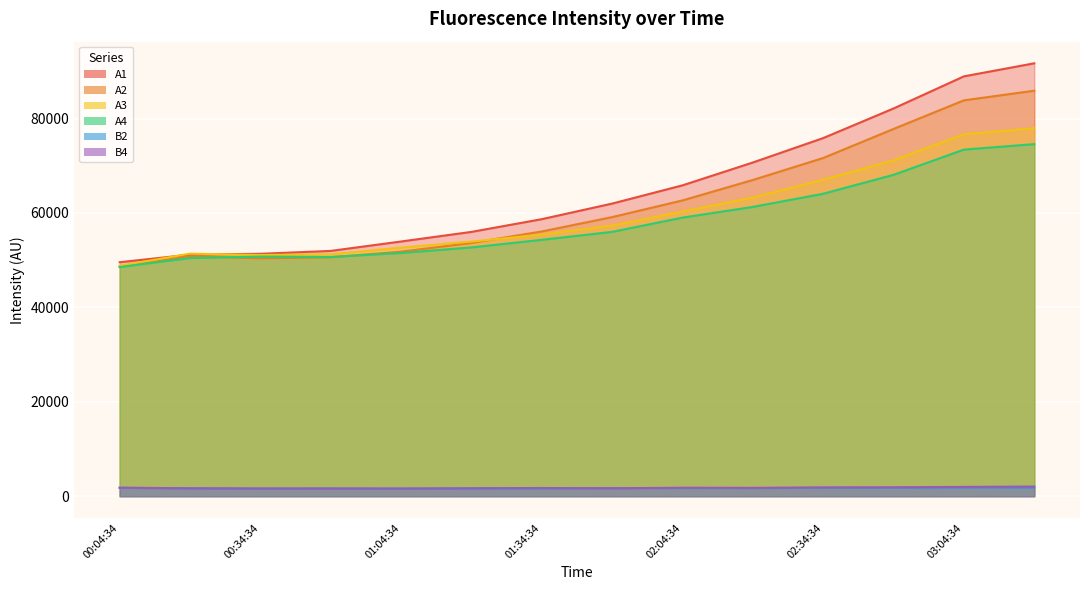

Reading right to left, what are all the values shown in this chart?

A1: 91697	88936	82132	75861	70688	65846	61983	58683	55986	53952	51958	51347	51167	49566
A2: 85893	83856	77795	71641	66985	62653	59118	56078	53643	51800	50616	50399	50835	48660
A3: 77942	76663	71143	67034	63265	60280	57335	55410	53932	52651	51232	51089	51377	48815
A4: 74573	73420	68077	64070	61278	59010	55992	54307	52698	51516	50678	50759	50448	48535
B2: 1811	1840	1776	1780	1713	1725	1695	1645	1628	1556	1636	1601	1660	1762
B4: 2045	1969	1888	1858	1770	1797	1676	1737	1685	1637	1628	1636	1678	1809